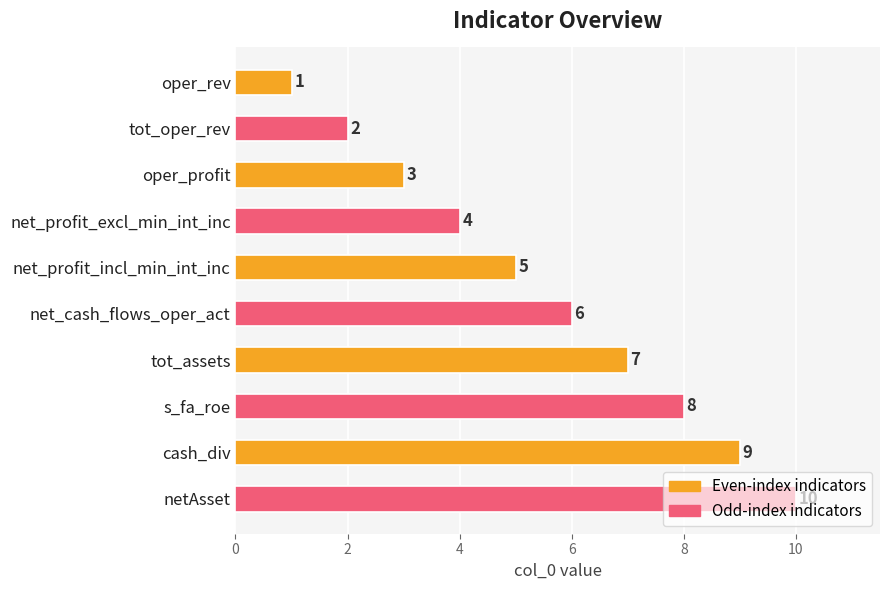

Does the chart contain any negative values?

No